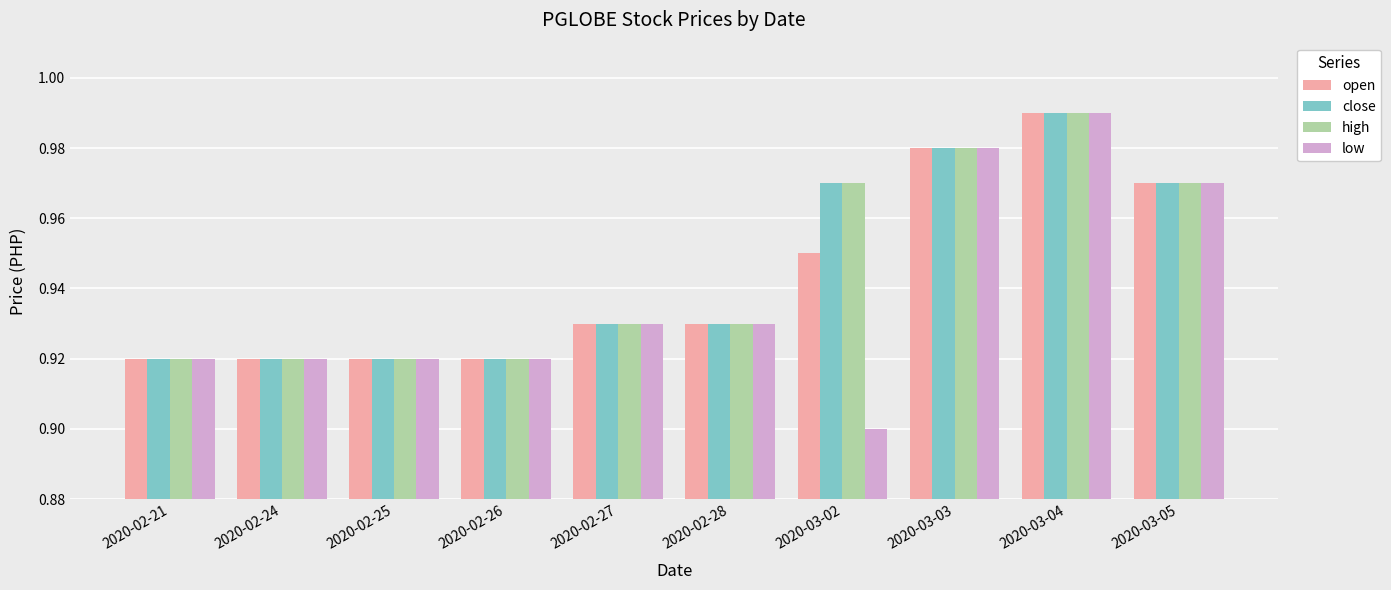

At which category is the sum across all series the highest?

2020-03-04